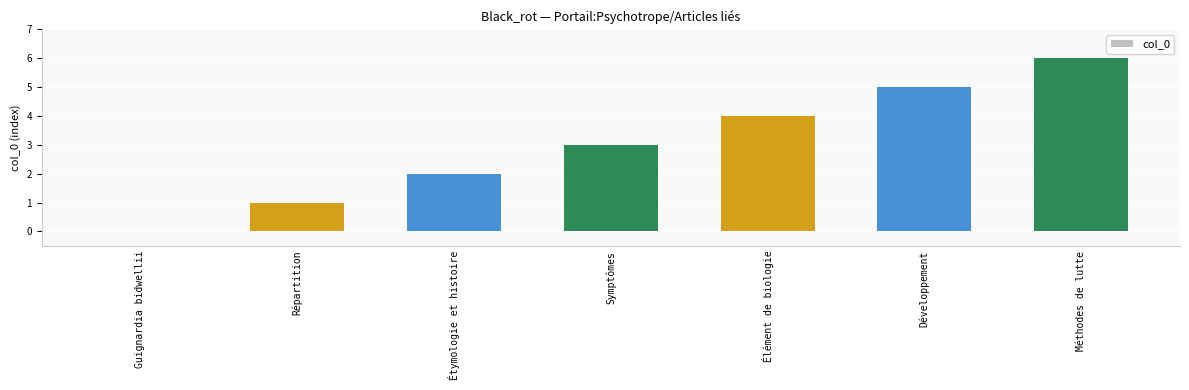

Which category has the highest value across all series?

Méthodes de lutte